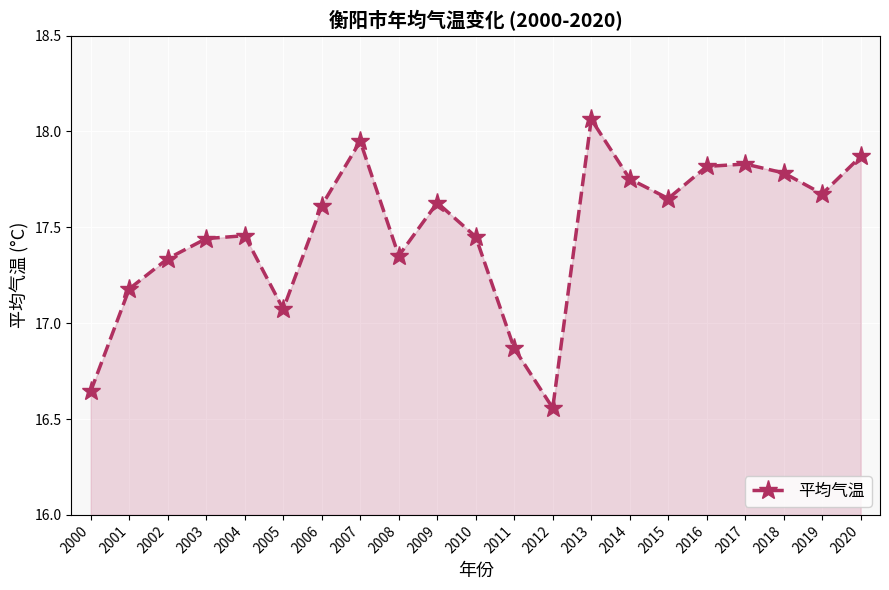

True or false: there are more than 2 points higher than both neighbors.

True